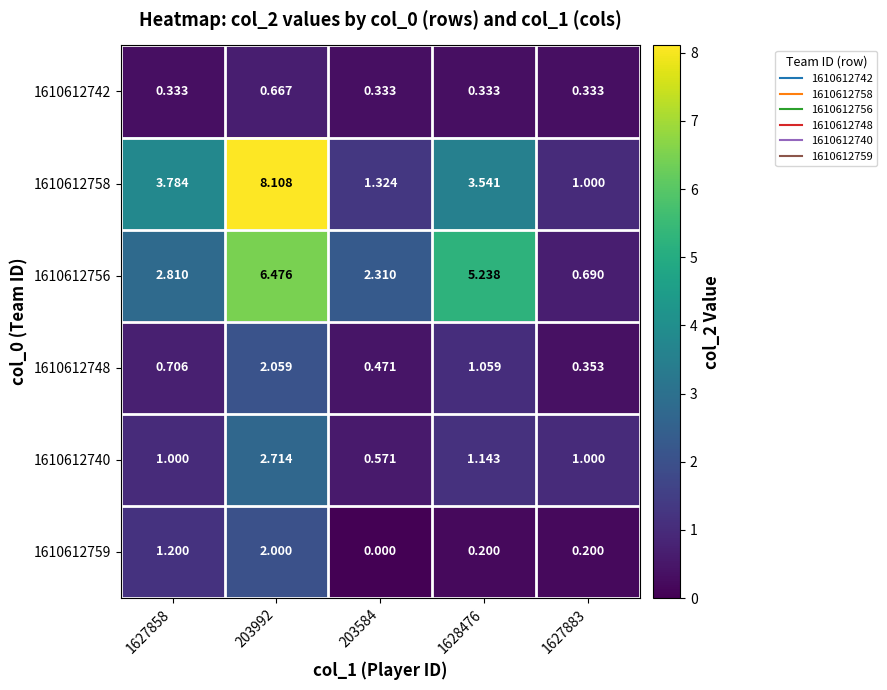

What is the total value across all series at 1628476?

11.5